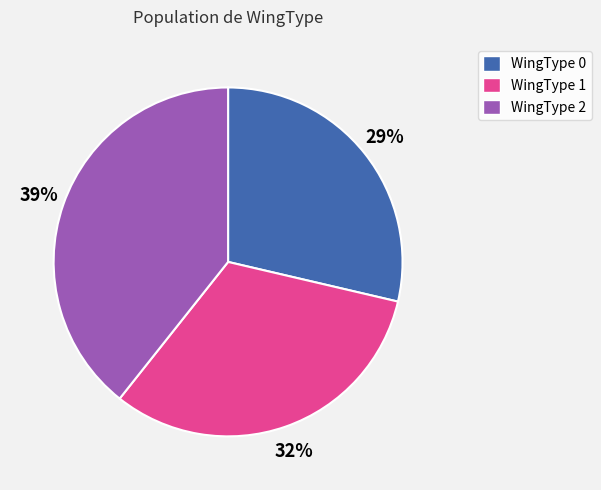

Approximately how many times larger is the value at WingType 0 compared to WingType 1?

0.9